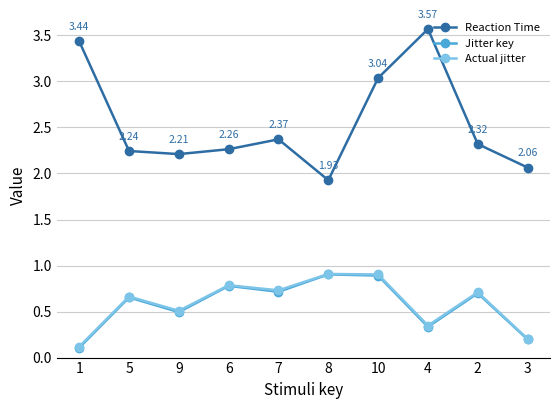

True or false: Jitter key and Actual jitter intersect in this chart.

False